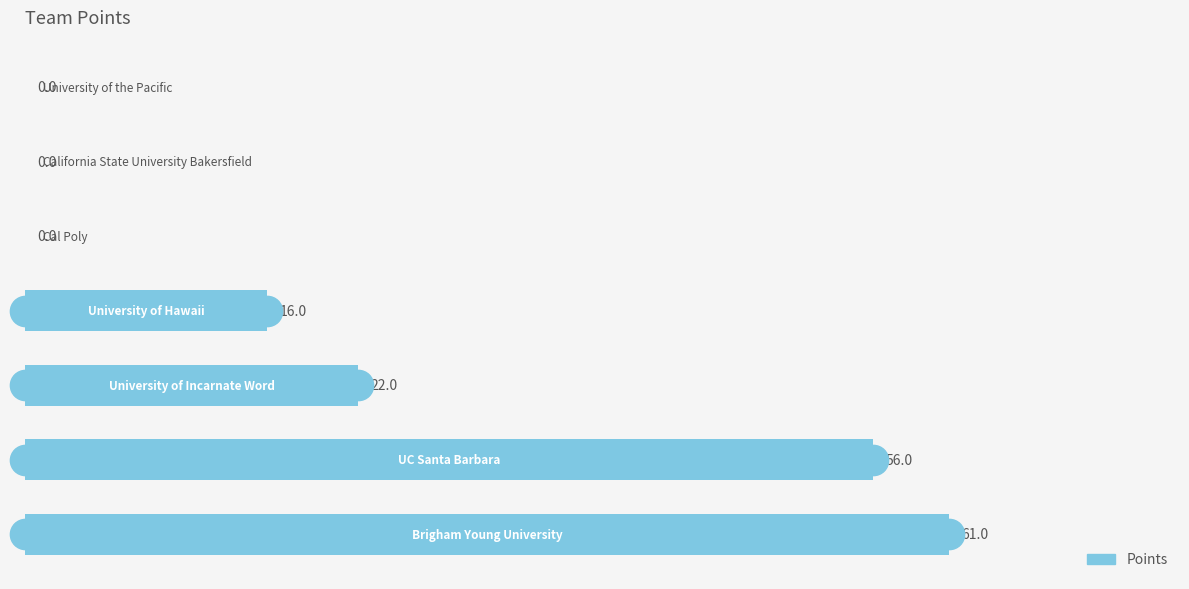

What is the sum of all values?

155